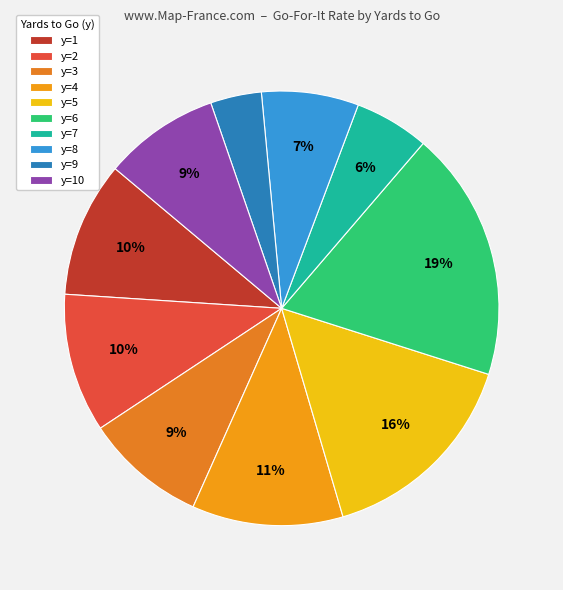

Which slice is the smallest?

y=9